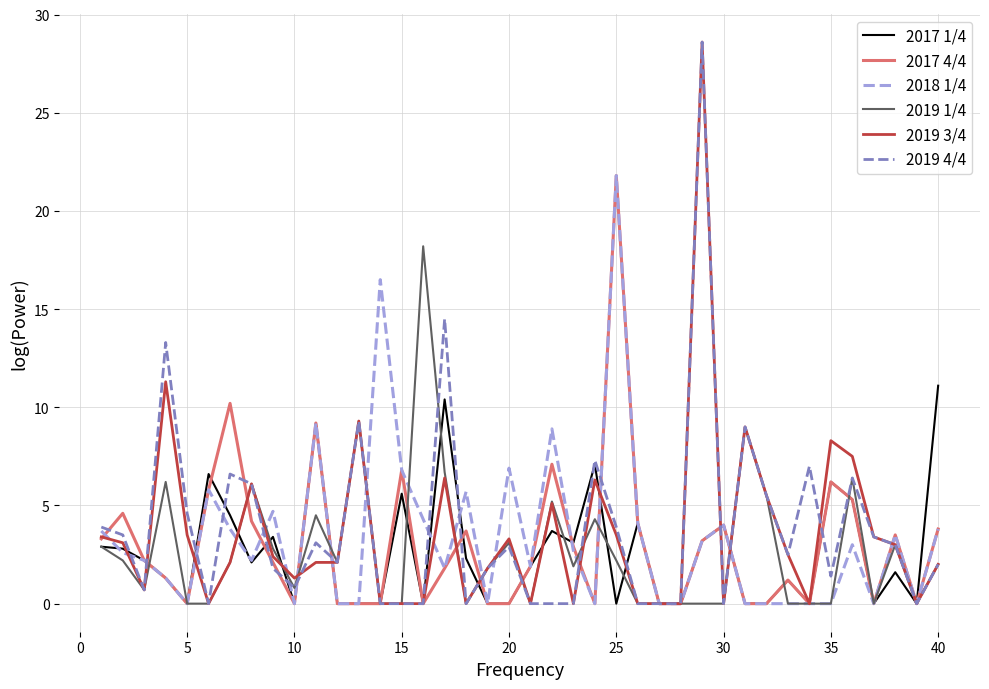

What is the maximum value for 2017 1/4?

11.1